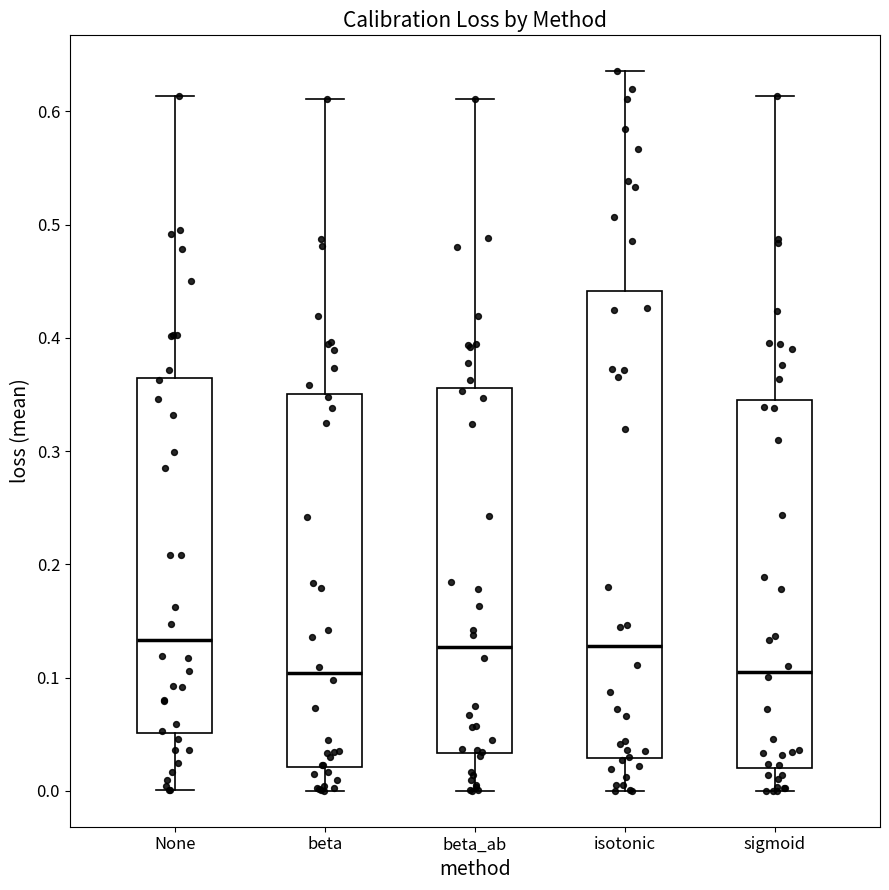

Reading left to right, transcribe this box plot: for each box, give where its median line is, the range the box spans, and where its two whiskers end, as read against the y-axis. The values are not printed on the chart, so give them approximately, as read against the axis.

None: median 0.13, box 0.05 to 0.36, whiskers 0.00 to 0.61
beta: median 0.10, box 0.02 to 0.35, whiskers 0.00 to 0.61
beta_ab: median 0.13, box 0.03 to 0.36, whiskers 0.00 to 0.61
isotonic: median 0.13, box 0.03 to 0.44, whiskers 0.00 to 0.64
sigmoid: median 0.11, box 0.02 to 0.35, whiskers 0.00 to 0.61